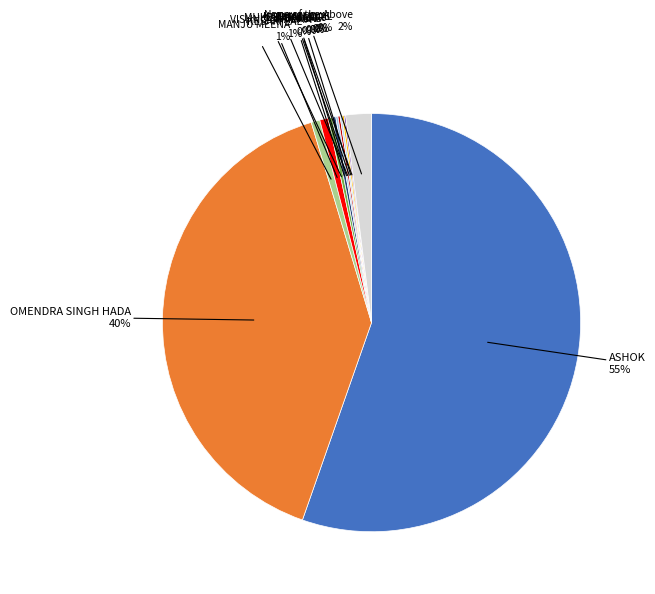

What percentage is the MANJU MEENA slice, to the nearest percent?

1%